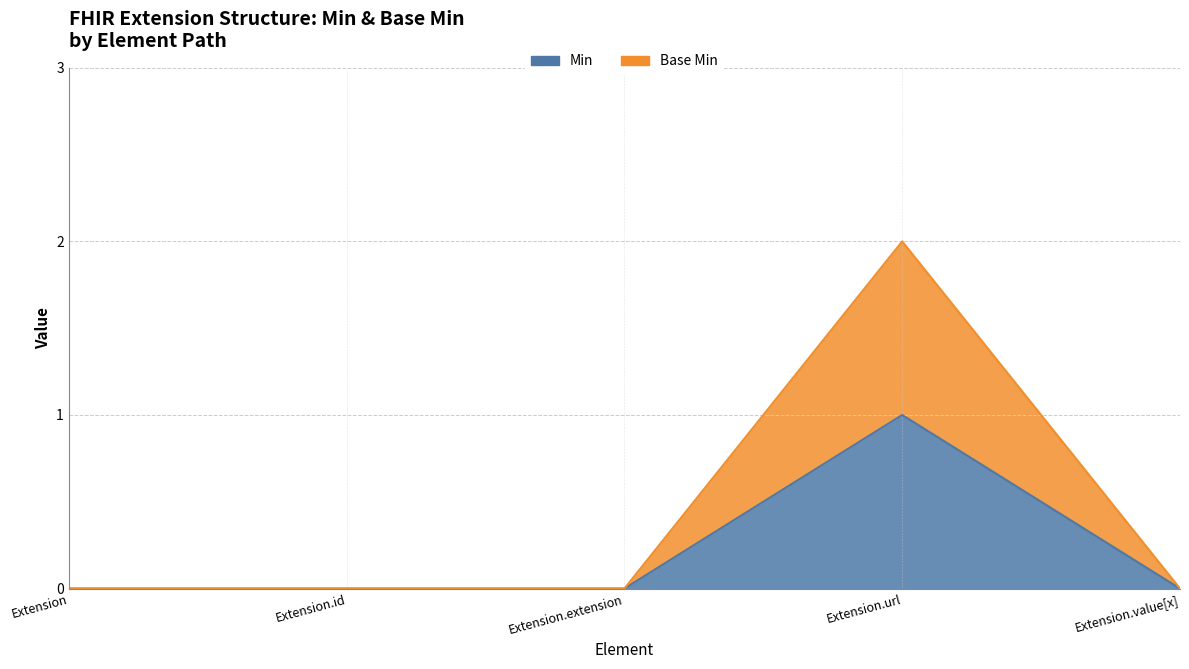

How many lines are shown in the chart?

2